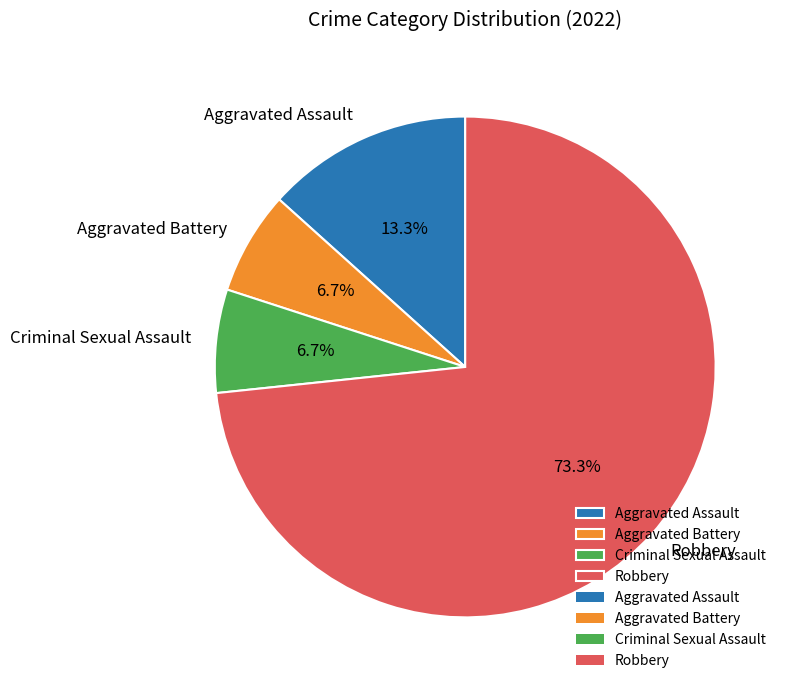

Combined, what portion of the pie is Aggravated Assault and Criminal Sexual Assault?

20.0%